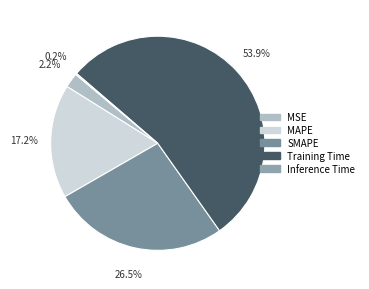

Which slice represents more than half of the pie?

Training Time